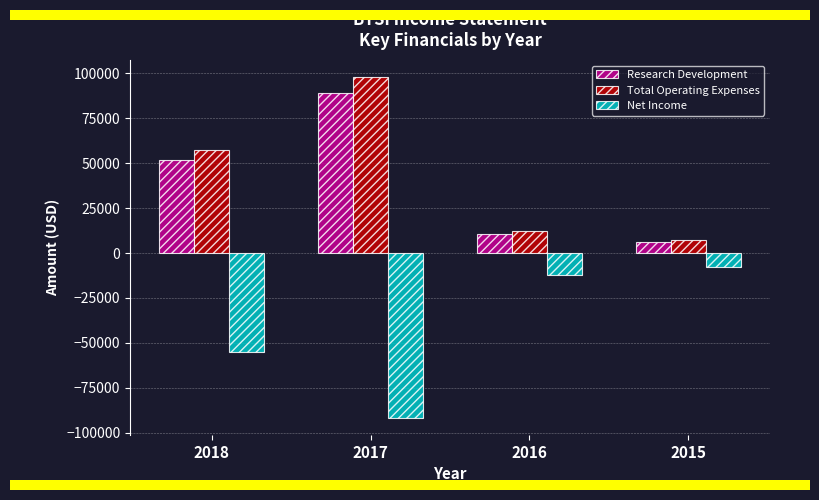

True or false: Total Operating Expenses has a value of 7500 at 2015.

True